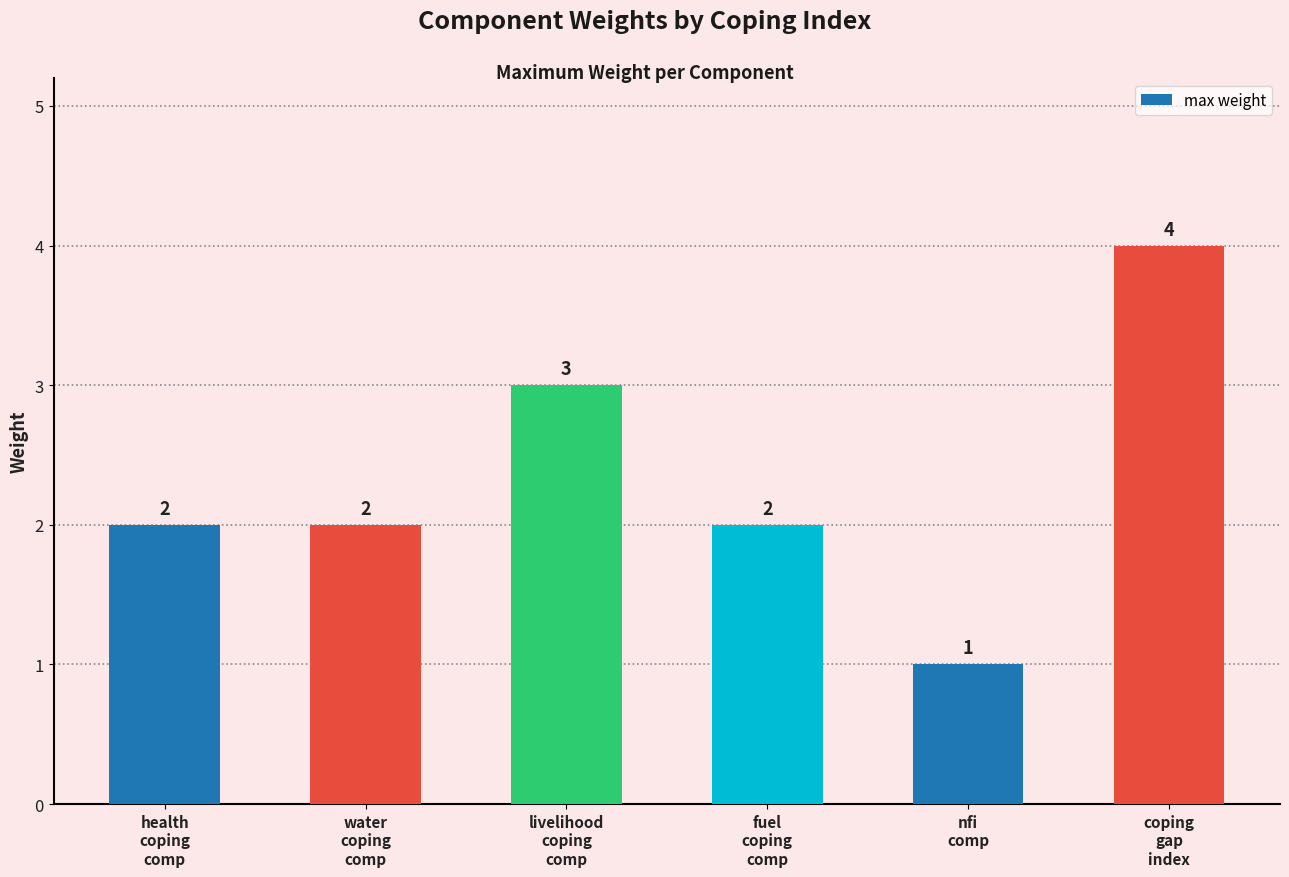

What is the sum of the values at livelihood
coping
comp and coping
gap
index?

7